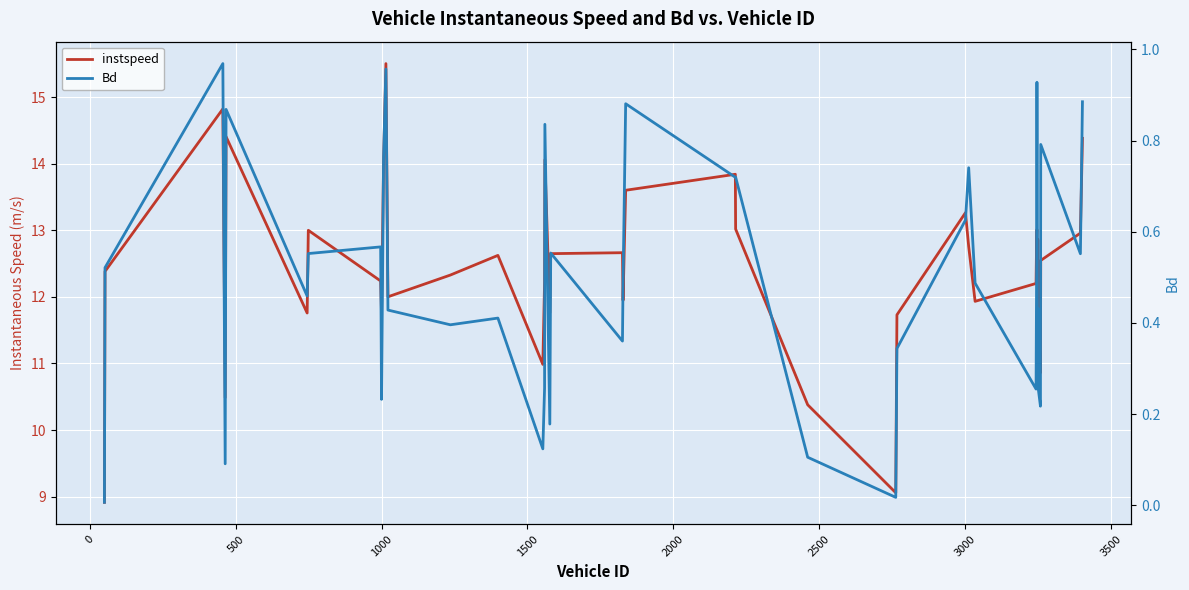

List the series in order of their peak value, lowest first.

Bd, instspeed